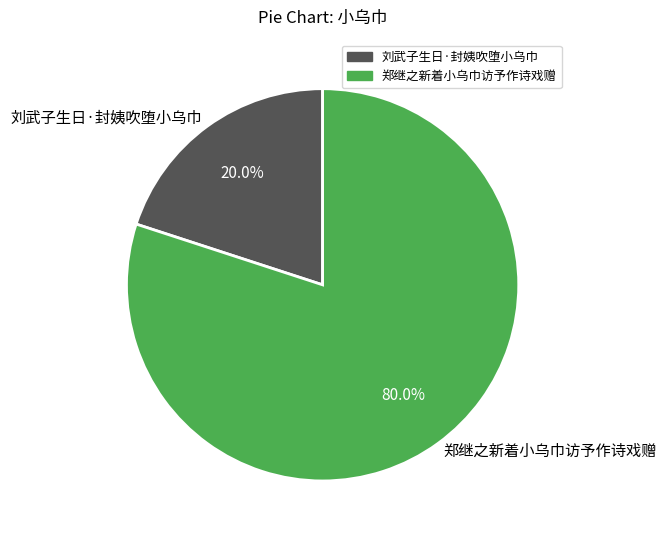

Which slice is the largest?

郑继之新着小乌巾访予作诗戏赠